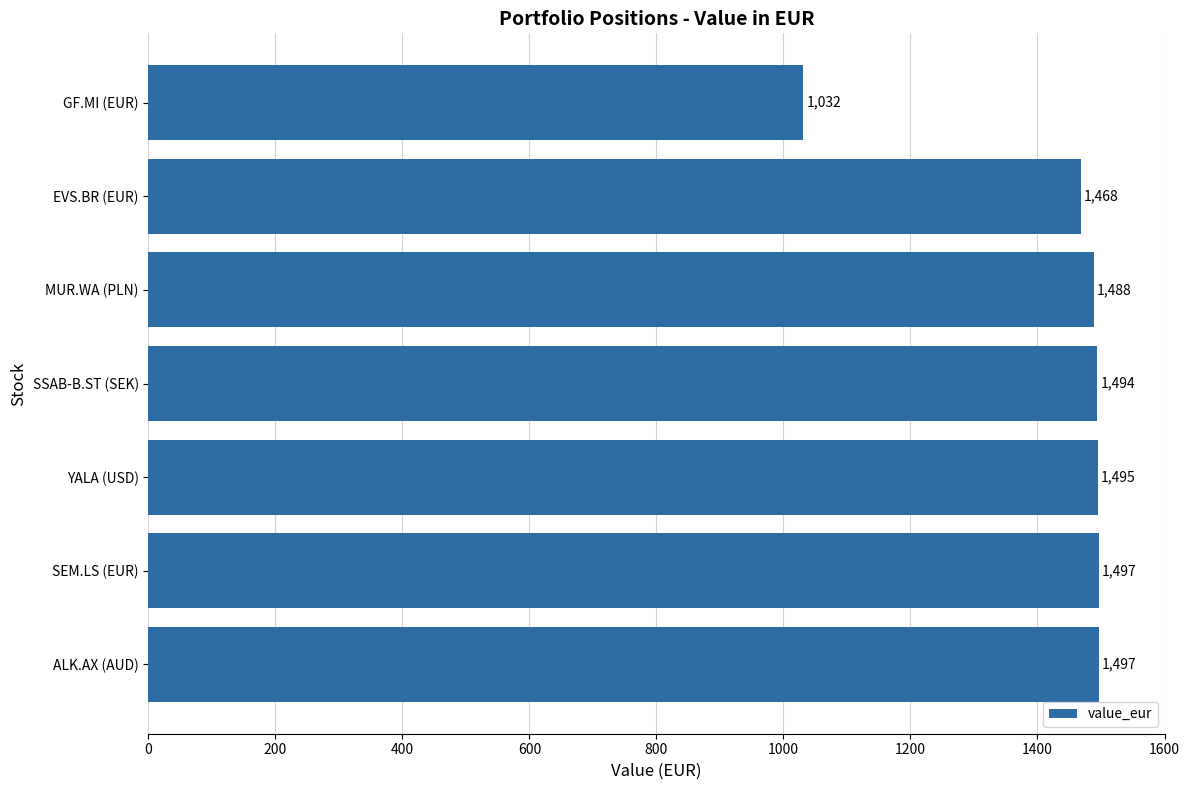

Is it true that the value at EVS.BR (EUR) is 1468.3?

True